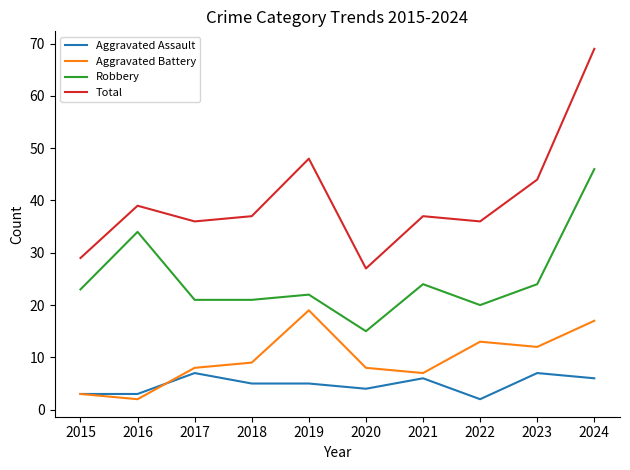

Which series has the largest range (max minus min)?

Total